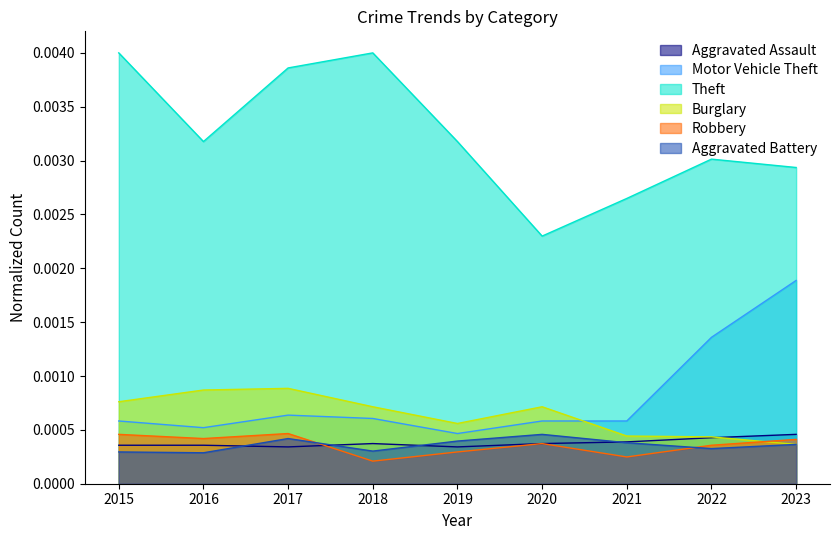

At which category does the chart reach its minimum across all series?

2018